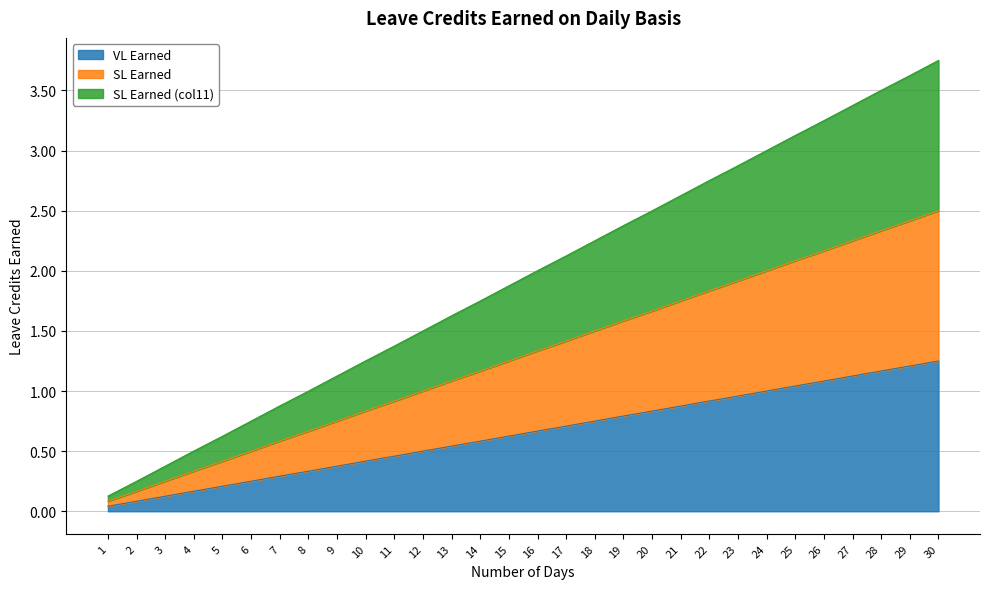

Which category has the lowest value in the SL Earned (col11) series?

1